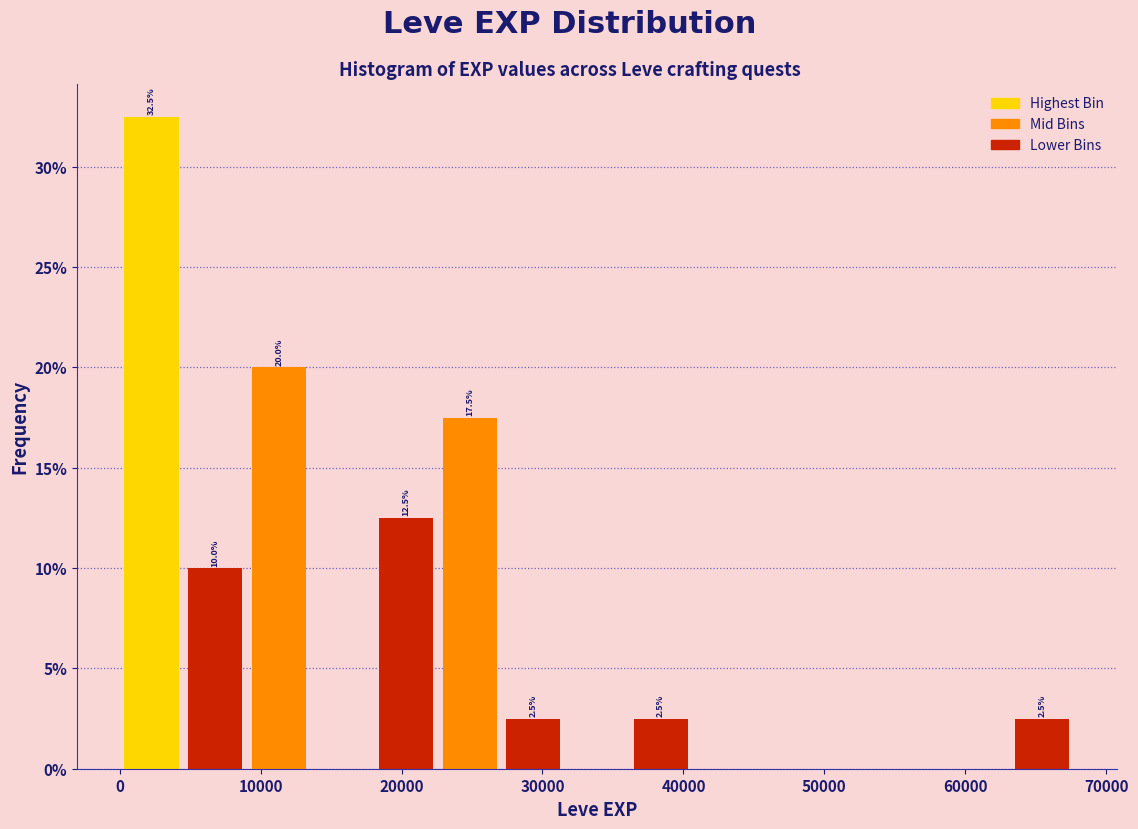

Which range on the x-axis has the tallest bar?

0 to 5000